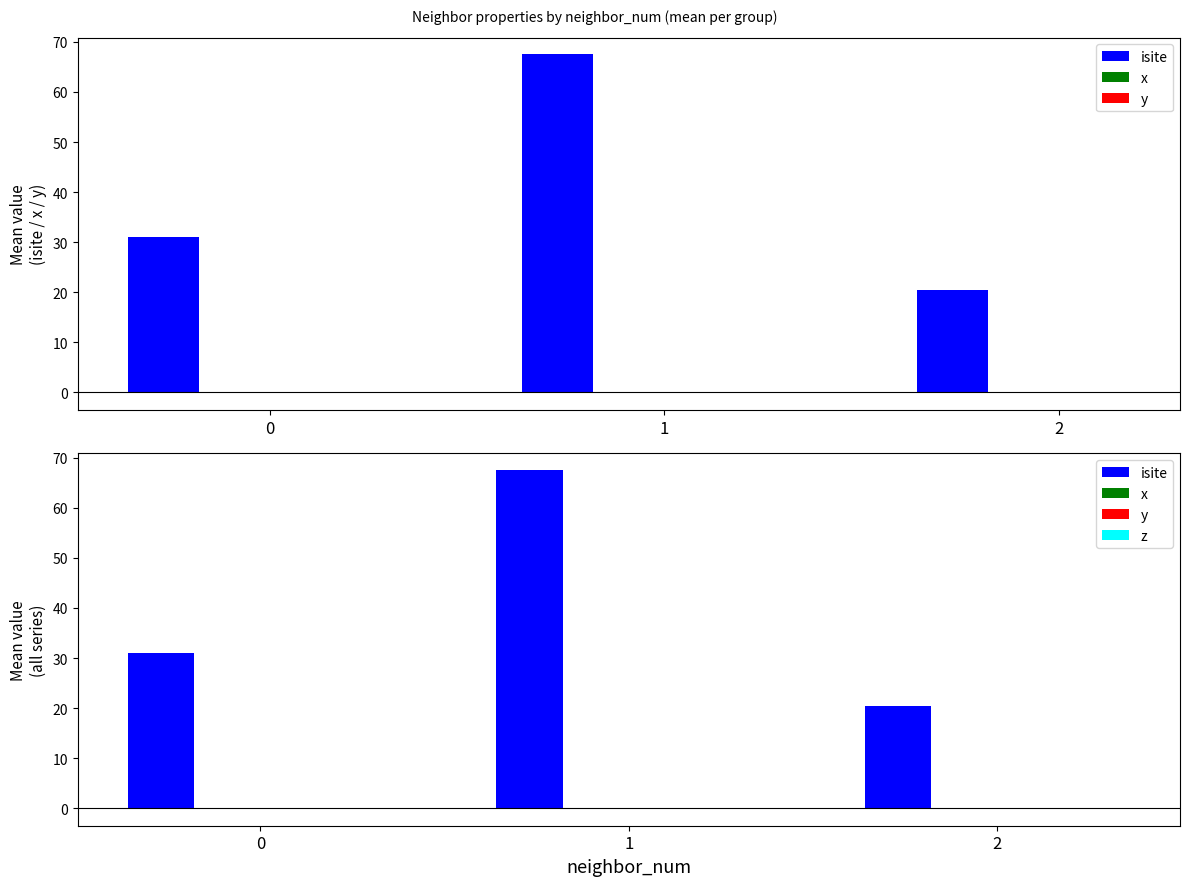

The isite series shows 46.4 at 1. True or false?

False